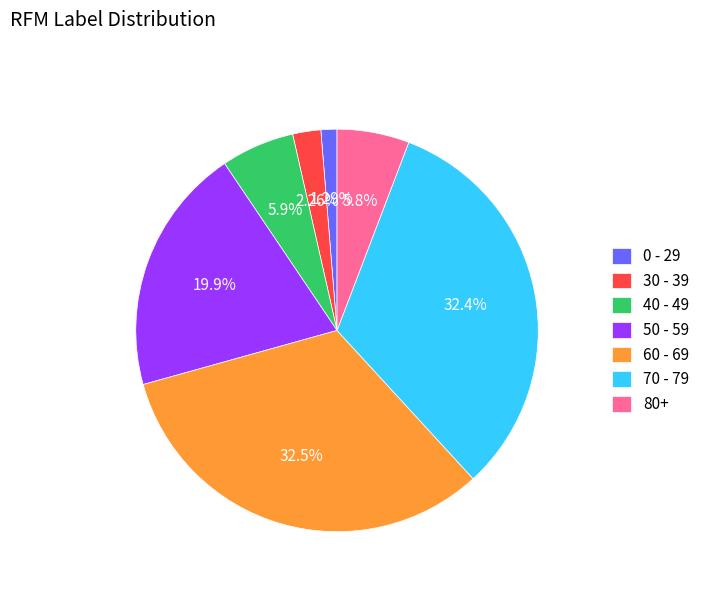

Combined, do 60 - 69 and 80+ account for over 50%?

No